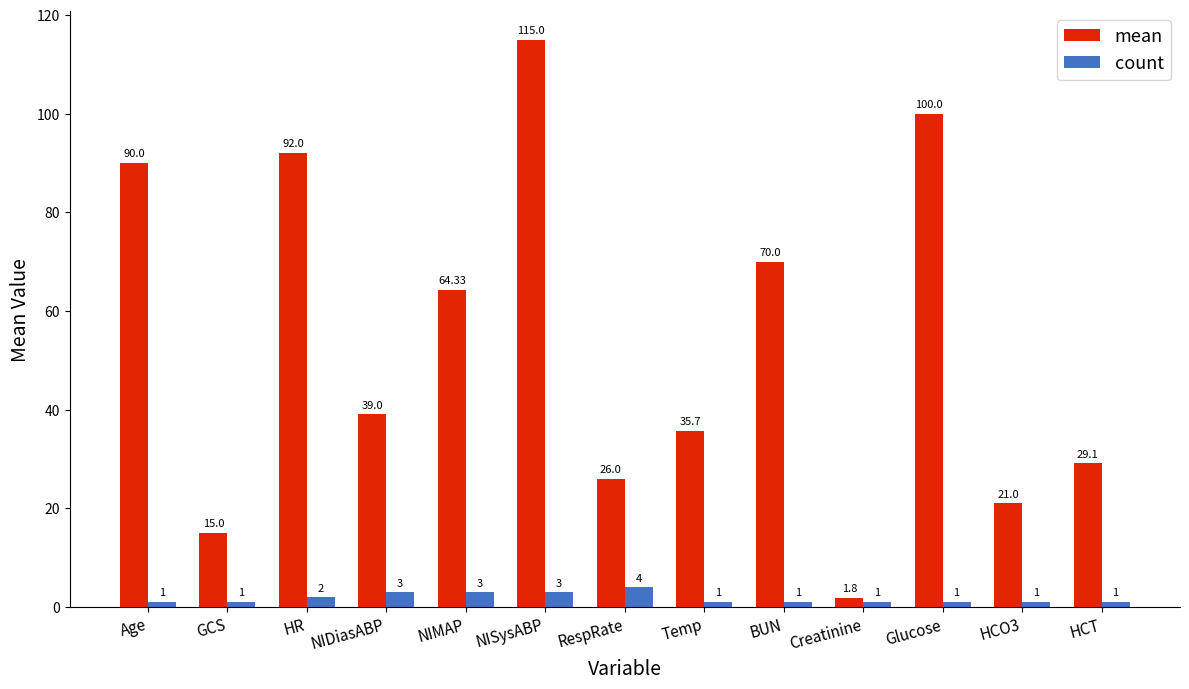

What is the spread (max minus min) of values at NIMAP?

61.3